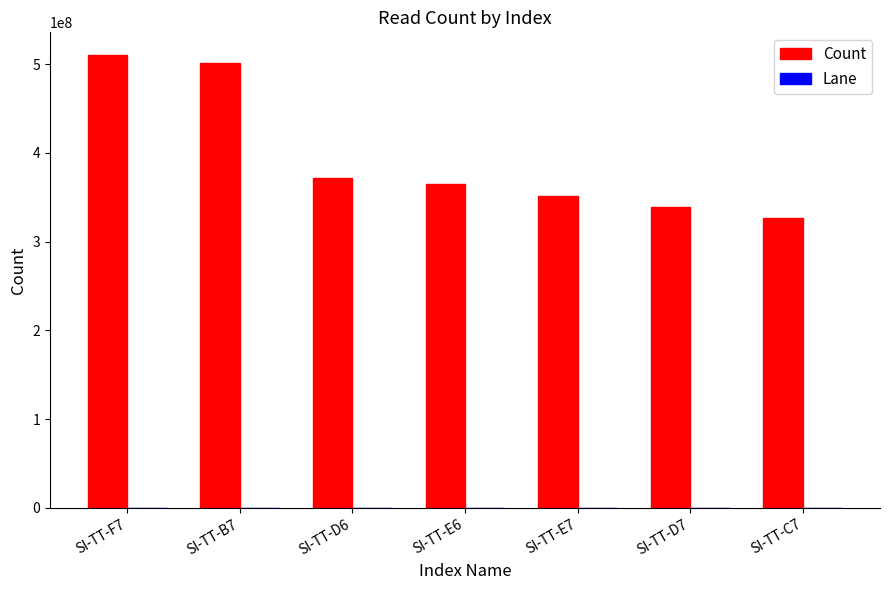

What is the highest value of the Count series?

510220160